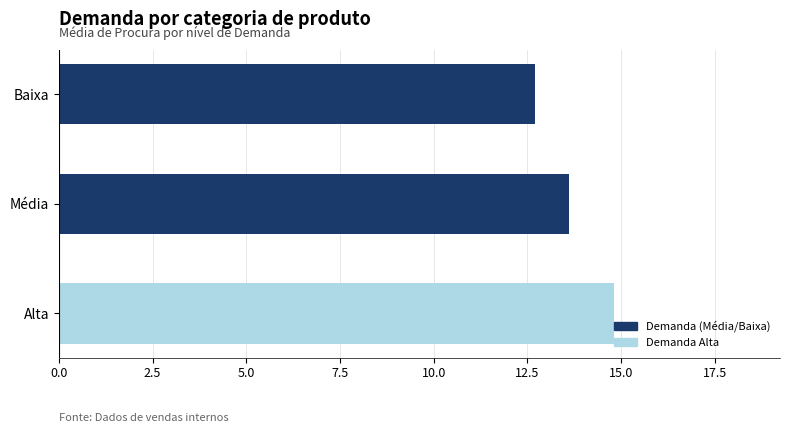

List the labels in order of value, smallest first.

Baixa, Média, Alta